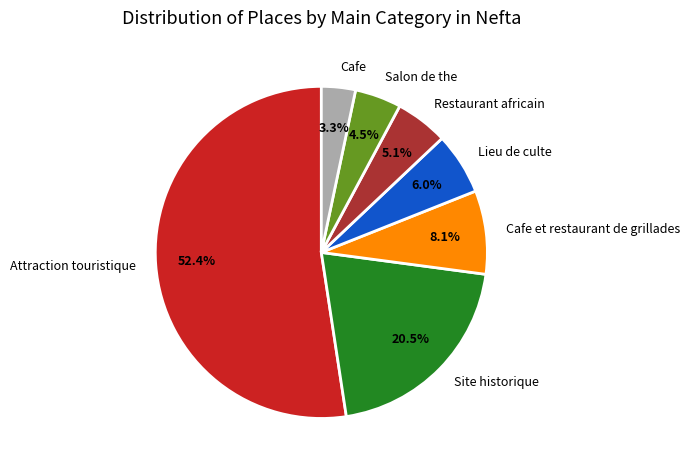

What percentage is NOT represented by Lieu de culte?

94.0%